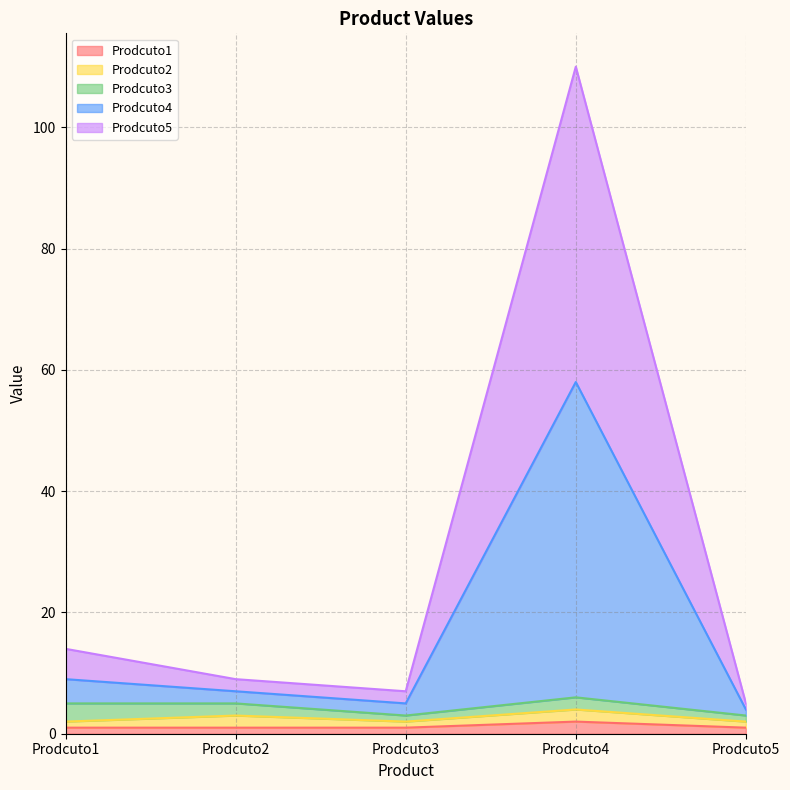

True or false: Prodcuto5 and Prodcuto1 cross at least once.

False